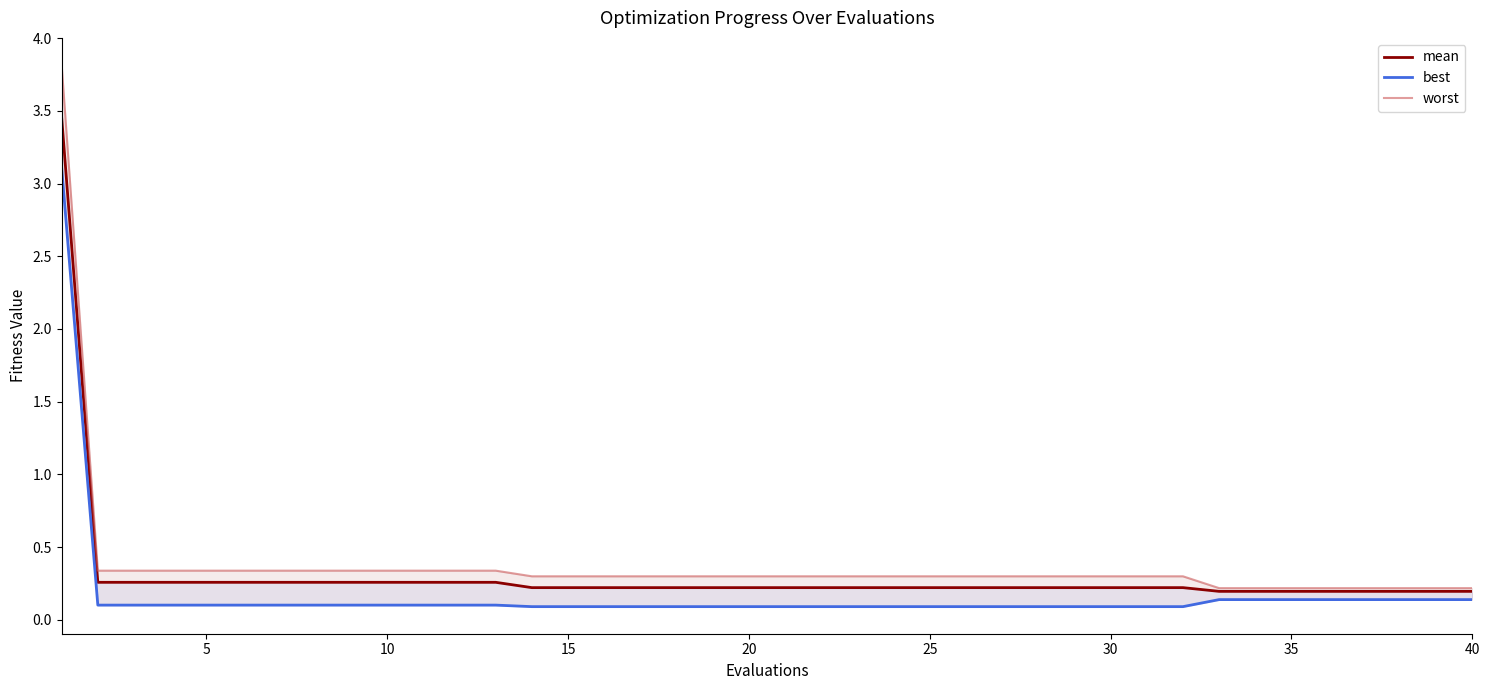

What is the approximate value of best at 25?

0.1